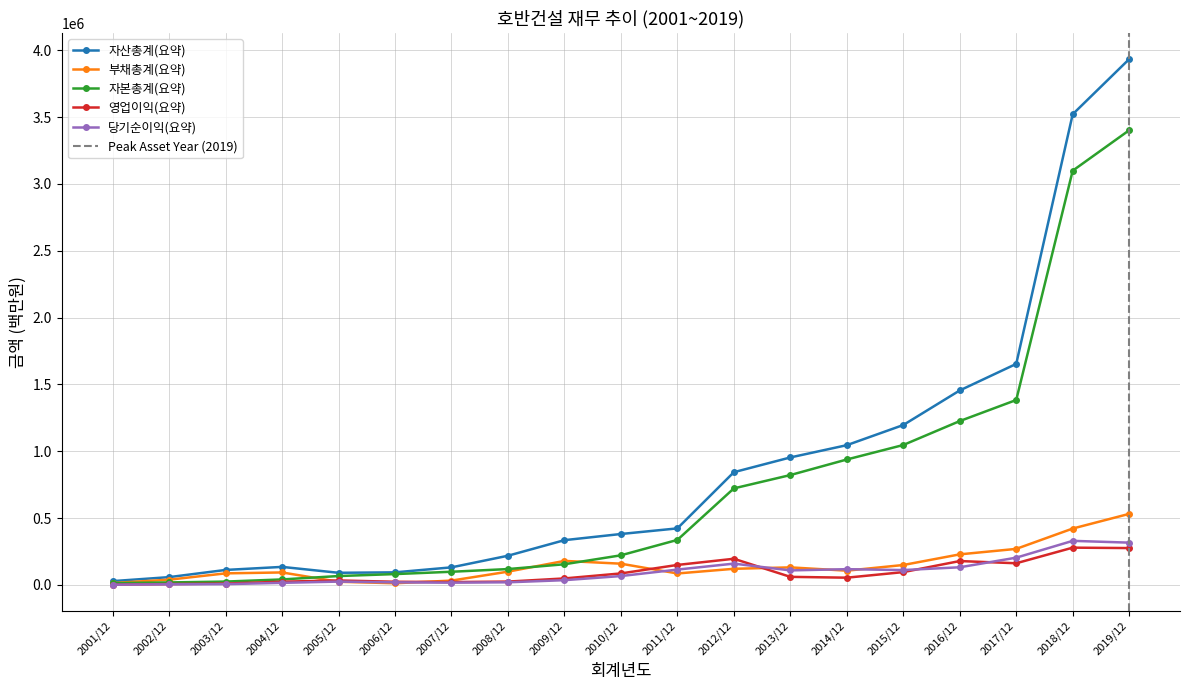

What is the minimum value for 영업이익(요약)?

2502